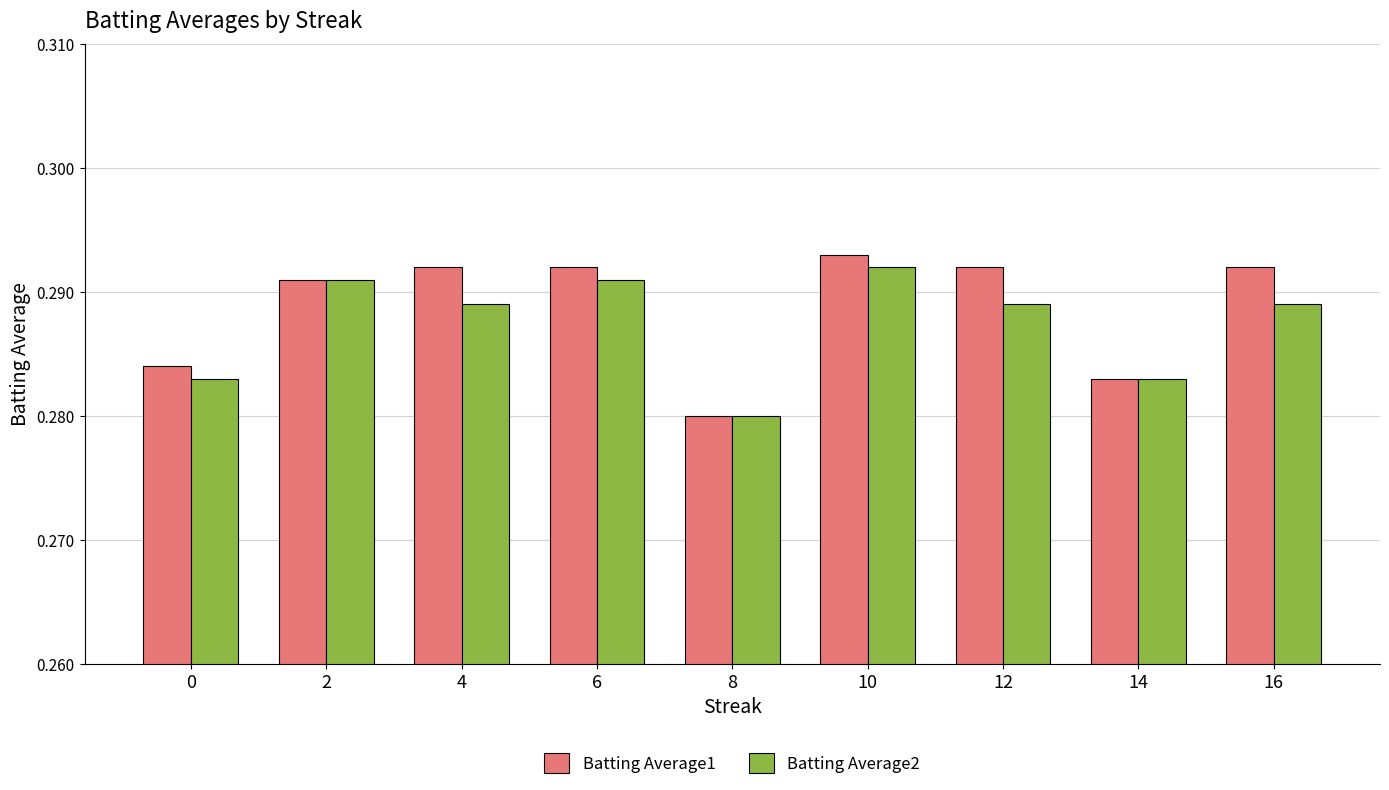

What is the total value across all series at 8?

0.6